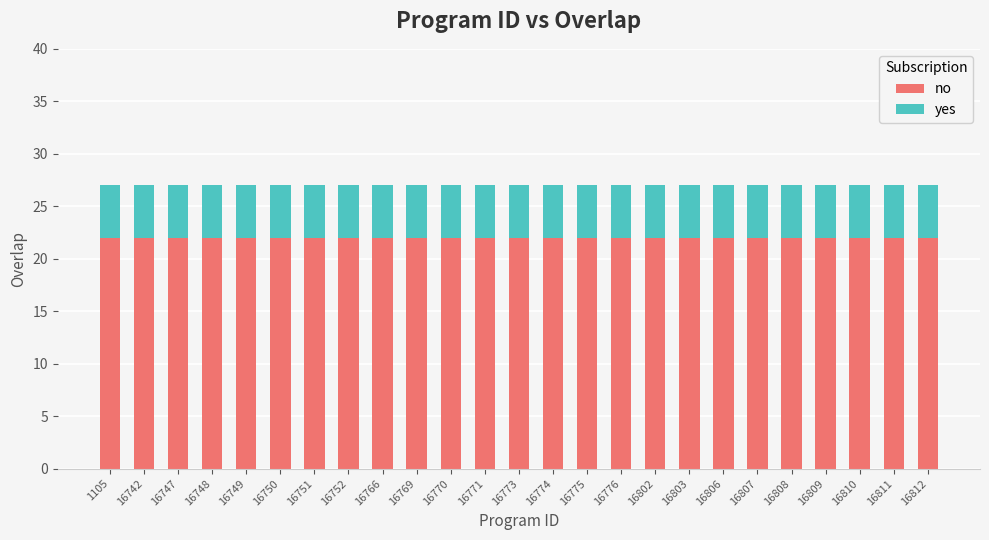

What is the sum of the no values at 1105 and 16806?

44